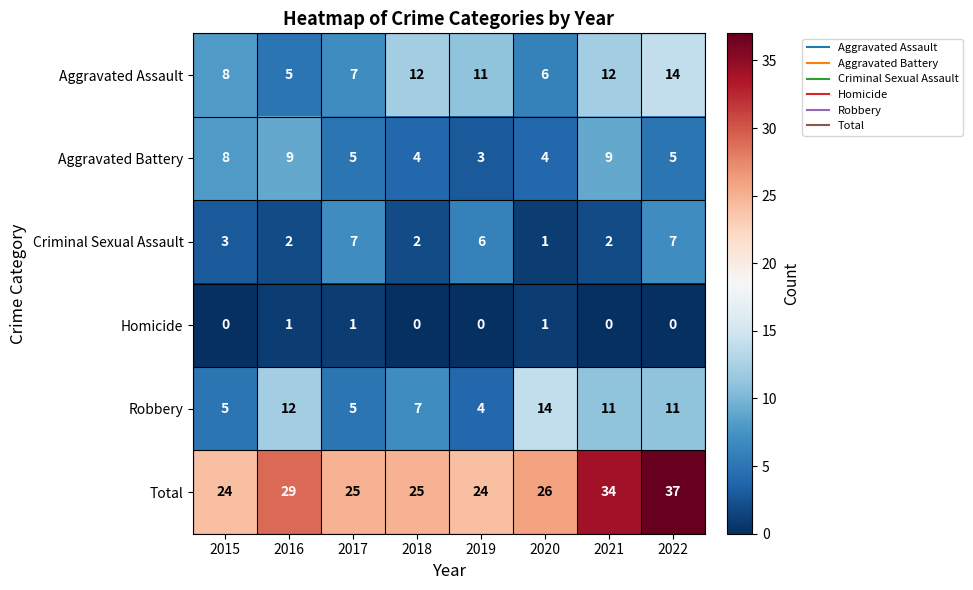

At which category is the sum across all series the highest?

2022